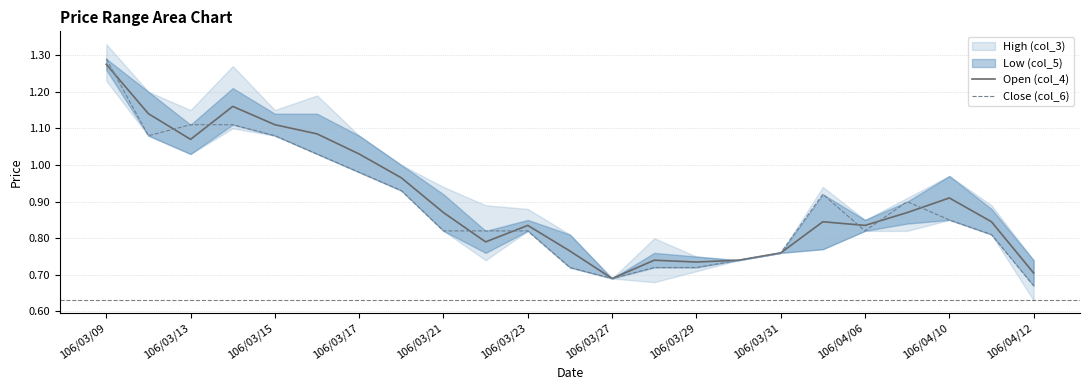

At how many categories does at least one series exceed 0?

23